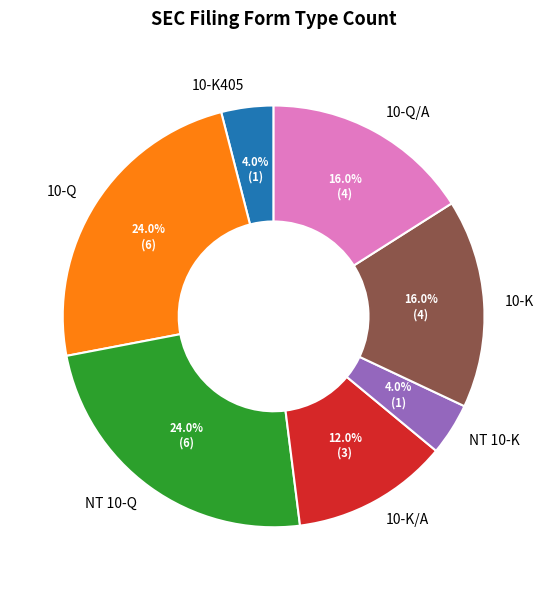

To the nearest percent, what percentage of the pie is NT 10-K?

4%